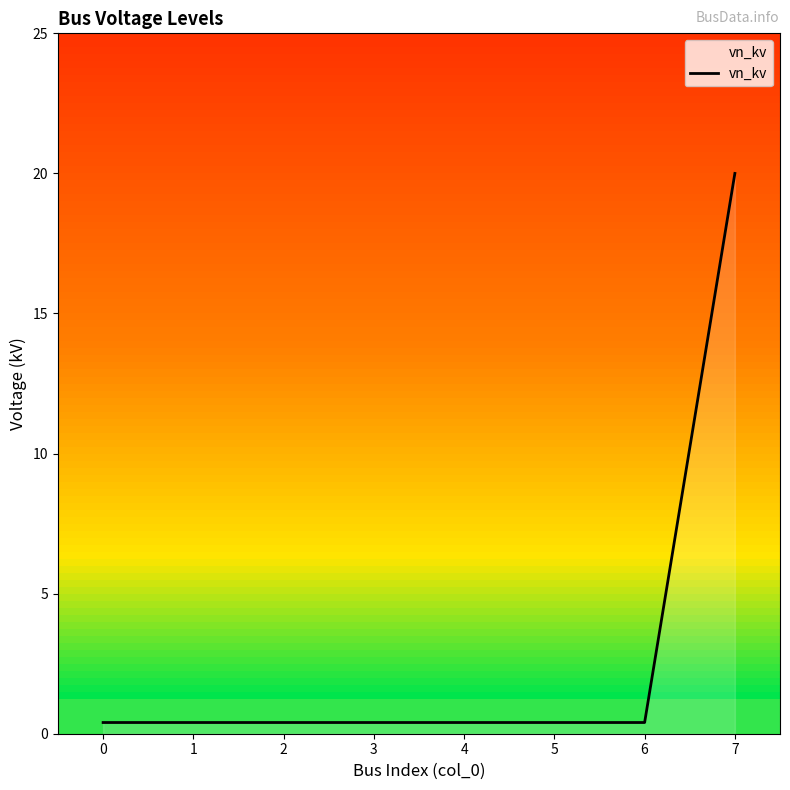

What is the greatest value displayed?

20.0